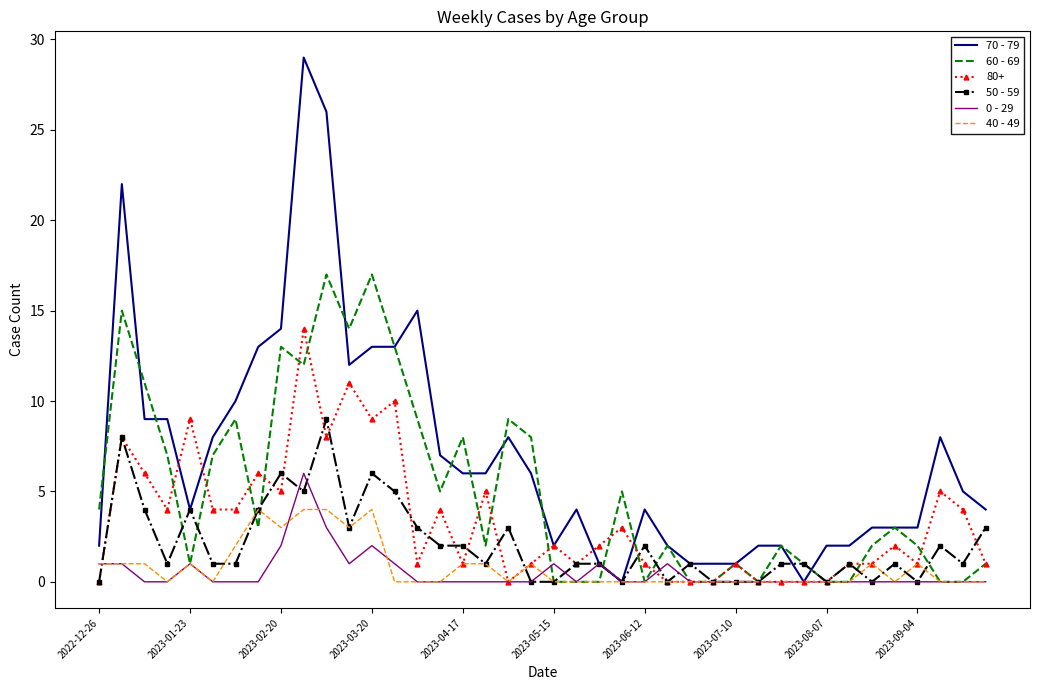

Which series has the largest range (max minus min)?

70 - 79